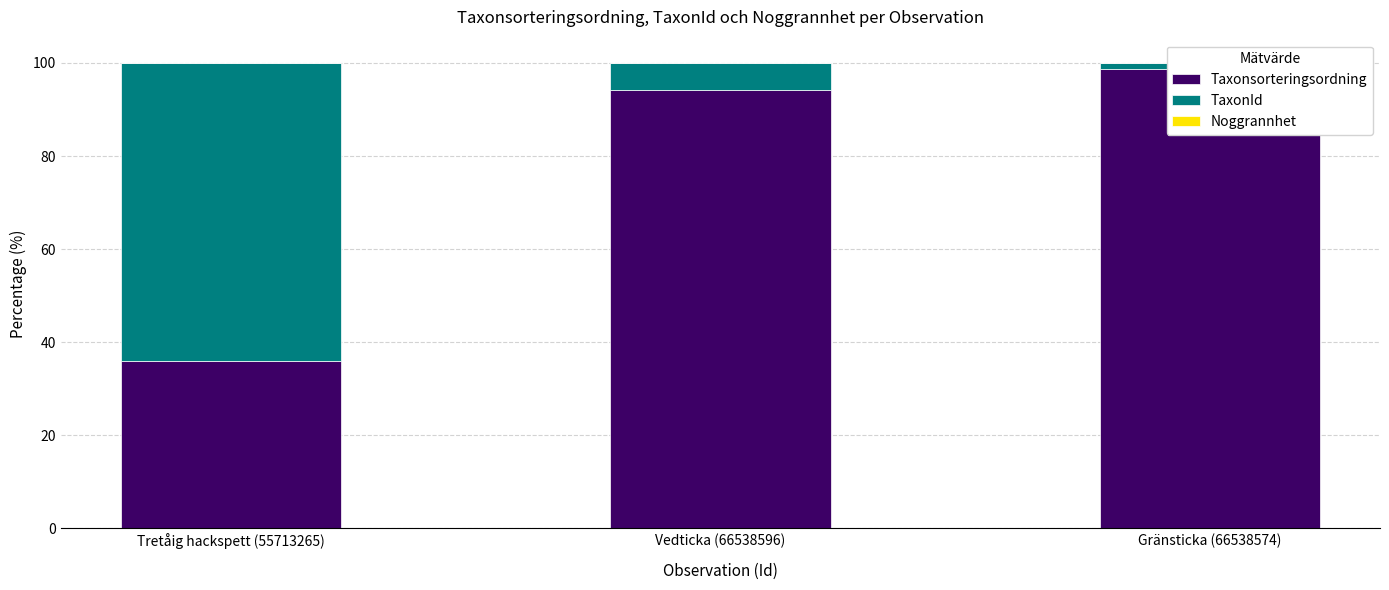

Rank the series at Tretåig hackspett (55713265) from lowest to highest value.

Noggrannhet, Taxonsorteringsordning, TaxonId